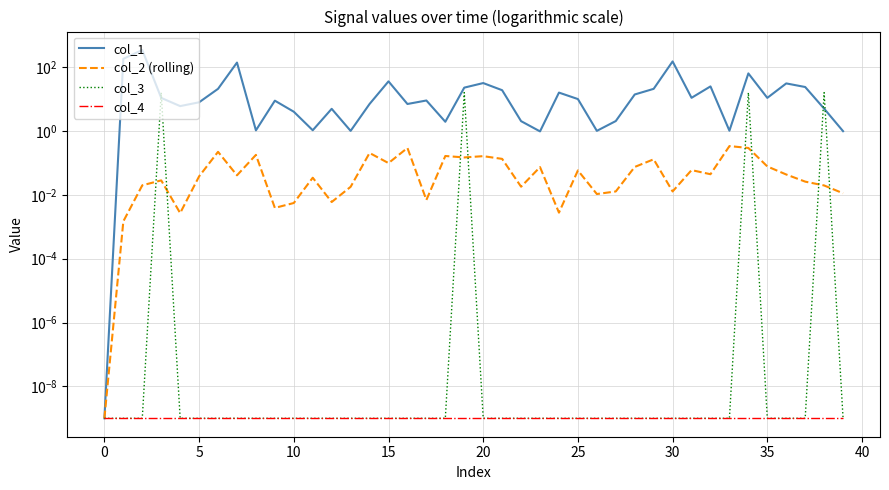

The col_3 series shows 3.5 at 10. True or false?

False